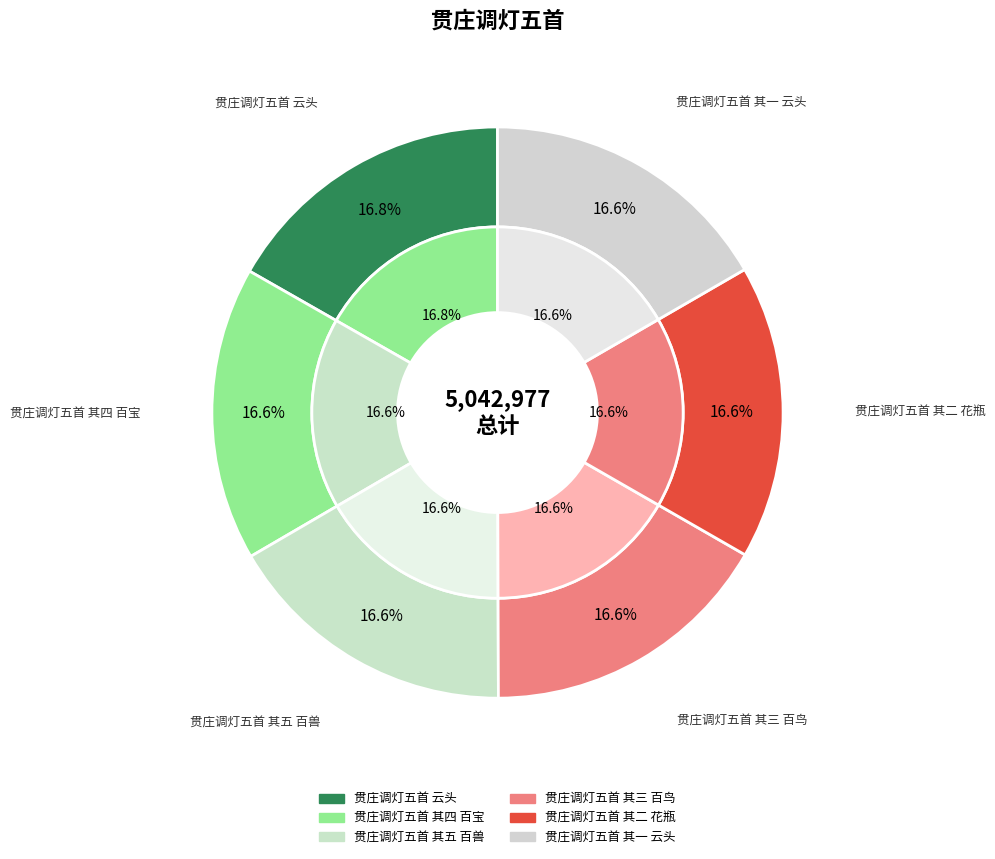

How many slices are in this pie chart?

6